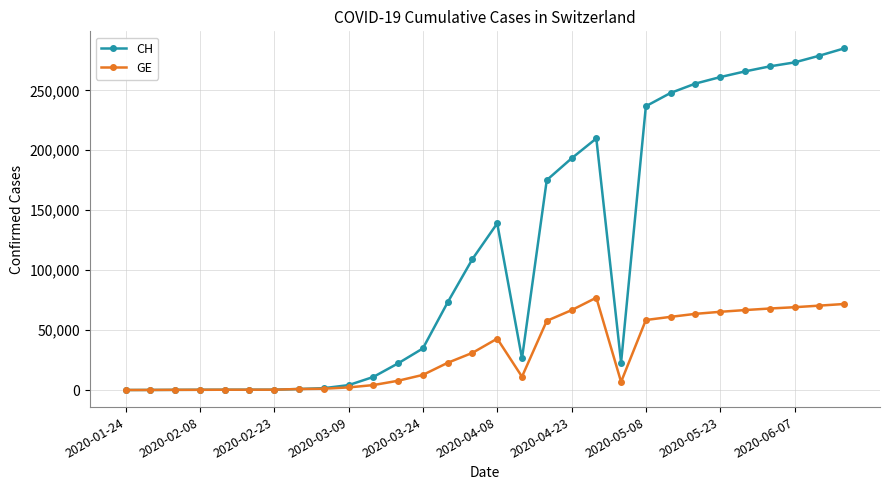

List the series in order of their peak value, lowest first.

GE, CH